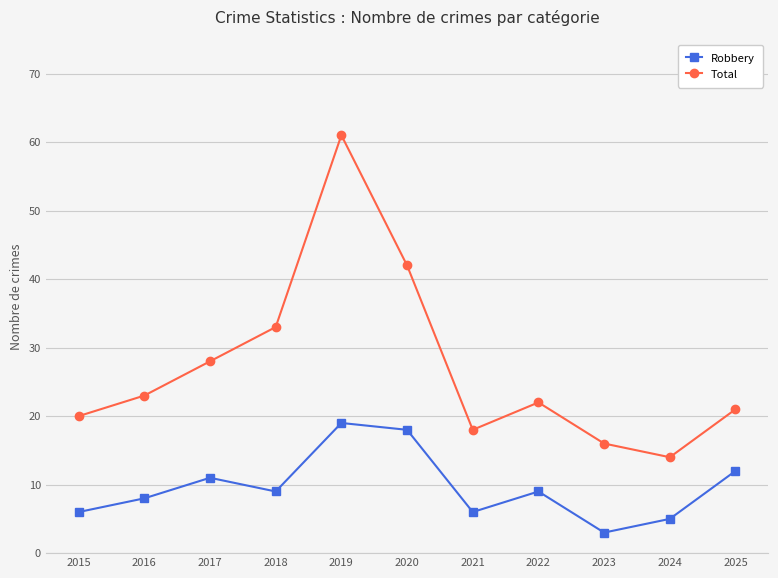

What are all the series names shown in the legend?

Robbery, Total